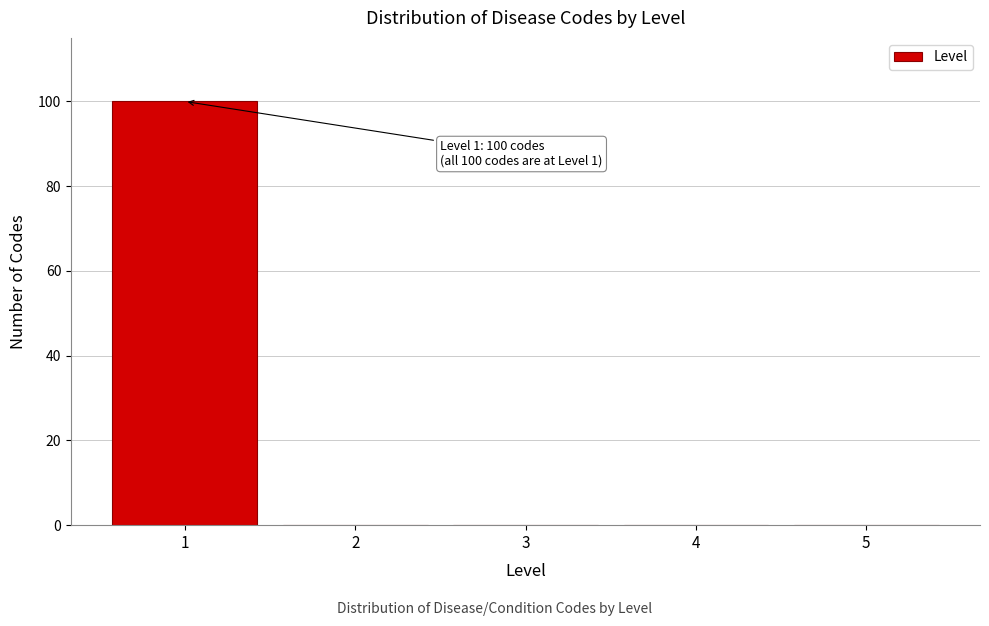

Reading left to right, extract all data points from this chart.

1=100	2=0	3=0	4=0	5=0